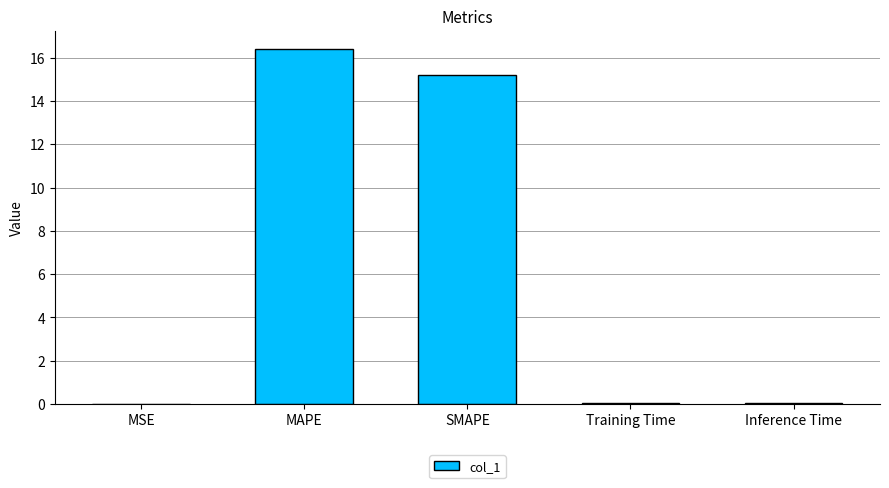

Which has a higher value, Training Time or MAPE?

MAPE